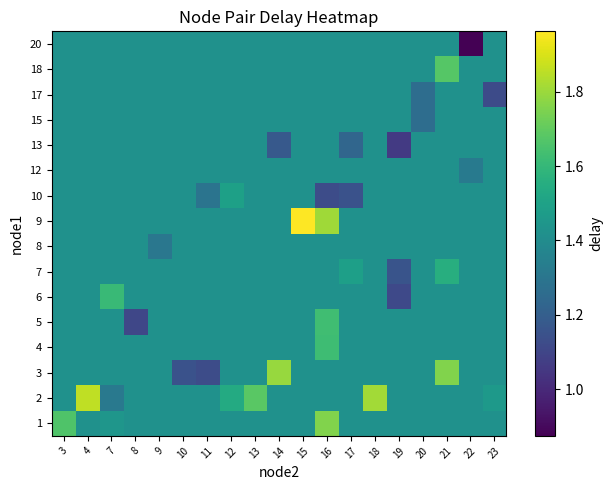

Reading left to right, list all the values displayed in this chart.

1: 3=1.7	4=1.4	7=1.4	8=1.4	9=1.4	10=1.4	11=1.4	12=1.4	13=1.4	14=1.4	15=1.4	16=1.8	17=1.4	18=1.4	19=1.4	20=1.4	21=1.4	22=1.4	23=1.4
2: 3=1.4	4=1.9	7=1.3	8=1.4	9=1.4	10=1.4	11=1.4	12=1.5	13=1.7	14=1.4	15=1.4	16=1.4	17=1.4	18=1.8	19=1.4	20=1.4	21=1.4	22=1.4	23=1.5
3: 3=1.4	4=1.4	7=1.4	8=1.4	9=1.4	10=1.1	11=1.1	12=1.4	13=1.4	14=1.8	15=1.4	16=1.4	17=1.4	18=1.4	19=1.4	20=1.4	21=1.8	22=1.4	23=1.4
4: 3=1.4	4=1.4	7=1.4	8=1.4	9=1.4	10=1.4	11=1.4	12=1.4	13=1.4	14=1.4	15=1.4	16=1.6	17=1.4	18=1.4	19=1.4	20=1.4	21=1.4	22=1.4	23=1.4
5: 3=1.4	4=1.4	7=1.4	8=1.1	9=1.4	10=1.4	11=1.4	12=1.4	13=1.4	14=1.4	15=1.4	16=1.6	17=1.4	18=1.4	19=1.4	20=1.4	21=1.4	22=1.4	23=1.4
6: 3=1.4	4=1.4	7=1.6	8=1.4	9=1.4	10=1.4	11=1.4	12=1.4	13=1.4	14=1.4	15=1.4	16=1.4	17=1.4	18=1.4	19=1.1	20=1.4	21=1.4	22=1.4	23=1.4
7: 3=1.4	4=1.4	7=1.4	8=1.4	9=1.4	10=1.4	11=1.4	12=1.4	13=1.4	14=1.4	15=1.4	16=1.4	17=1.5	18=1.4	19=1.2	20=1.4	21=1.6	22=1.4	23=1.4
8: 3=1.4	4=1.4	7=1.4	8=1.4	9=1.3	10=1.4	11=1.4	12=1.4	13=1.4	14=1.4	15=1.4	16=1.4	17=1.4	18=1.4	19=1.4	20=1.4	21=1.4	22=1.4	23=1.4
9: 3=1.4	4=1.4	7=1.4	8=1.4	9=1.4	10=1.4	11=1.4	12=1.4	13=1.4	14=1.4	15=2.0	16=1.8	17=1.4	18=1.4	19=1.4	20=1.4	21=1.4	22=1.4	23=1.4
10: 3=1.4	4=1.4	7=1.4	8=1.4	9=1.4	10=1.4	11=1.3	12=1.5	13=1.4	14=1.4	15=1.4	16=1.1	17=1.1	18=1.4	19=1.4	20=1.4	21=1.4	22=1.4	23=1.4
12: 3=1.4	4=1.4	7=1.4	8=1.4	9=1.4	10=1.4	11=1.4	12=1.4	13=1.4	14=1.4	15=1.4	16=1.4	17=1.4	18=1.4	19=1.4	20=1.4	21=1.4	22=1.3	23=1.4
13: 3=1.4	4=1.4	7=1.4	8=1.4	9=1.4	10=1.4	11=1.4	12=1.4	13=1.4	14=1.2	15=1.4	16=1.4	17=1.2	18=1.4	19=1.1	20=1.4	21=1.4	22=1.4	23=1.4
15: 3=1.4	4=1.4	7=1.4	8=1.4	9=1.4	10=1.4	11=1.4	12=1.4	13=1.4	14=1.4	15=1.4	16=1.4	17=1.4	18=1.4	19=1.4	20=1.3	21=1.4	22=1.4	23=1.4
17: 3=1.4	4=1.4	7=1.4	8=1.4	9=1.4	10=1.4	11=1.4	12=1.4	13=1.4	14=1.4	15=1.4	16=1.4	17=1.4	18=1.4	19=1.4	20=1.3	21=1.4	22=1.4	23=1.1
18: 3=1.4	4=1.4	7=1.4	8=1.4	9=1.4	10=1.4	11=1.4	12=1.4	13=1.4	14=1.4	15=1.4	16=1.4	17=1.4	18=1.4	19=1.4	20=1.4	21=1.7	22=1.4	23=1.4
20: 3=1.4	4=1.4	7=1.4	8=1.4	9=1.4	10=1.4	11=1.4	12=1.4	13=1.4	14=1.4	15=1.4	16=1.4	17=1.4	18=1.4	19=1.4	20=1.4	21=1.4	22=0.9	23=1.4